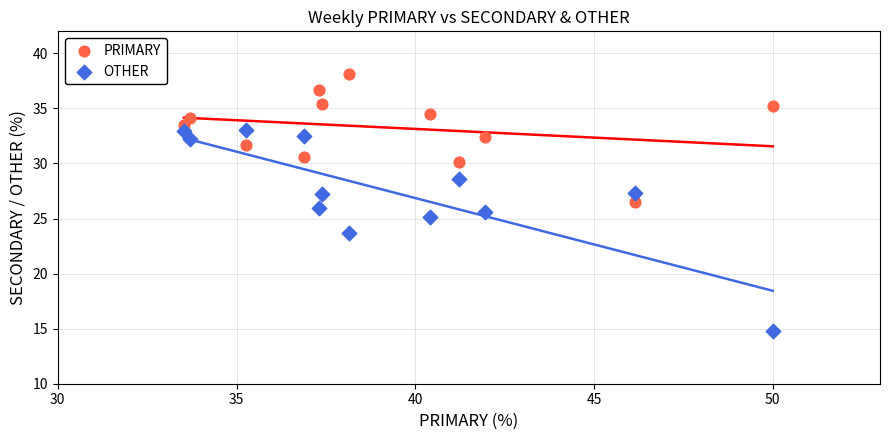

Across all data points, what is the range of Y values (max minus min)?

23.4